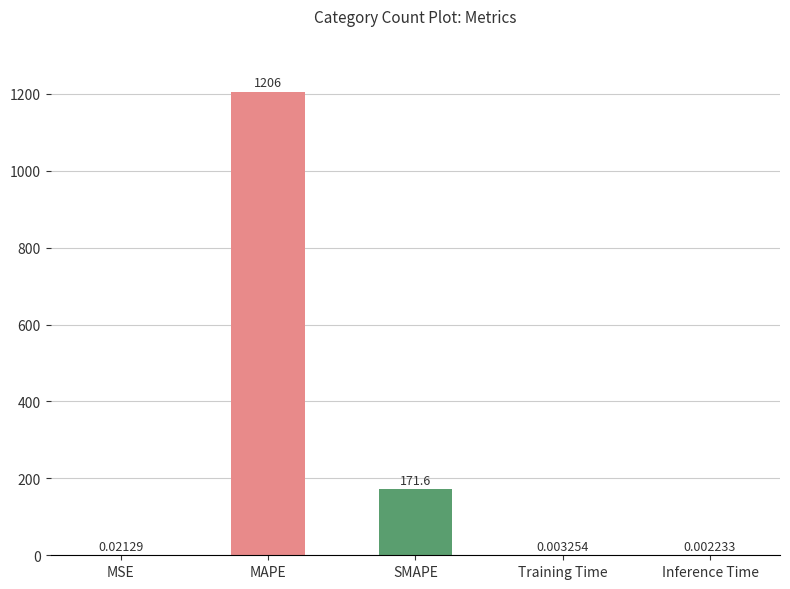

Are the bars horizontal?

No